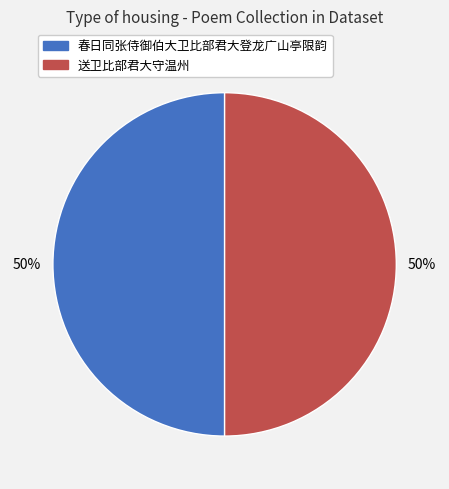

How many slices are in this pie chart?

2